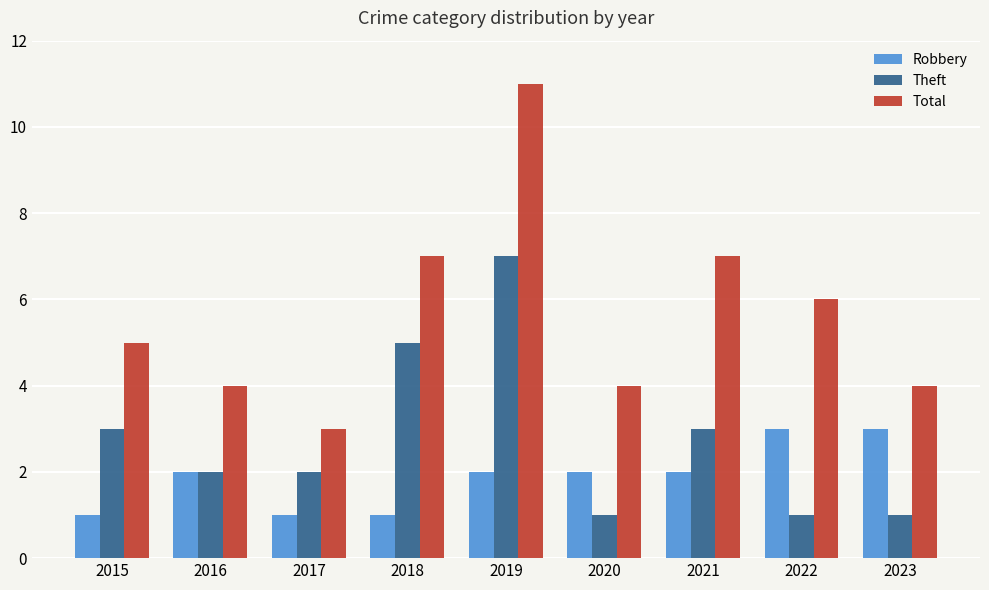

How many data points in Total are less than 5?

4